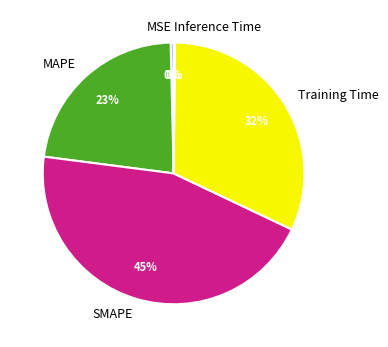

Which category has the biggest portion of the pie?

SMAPE